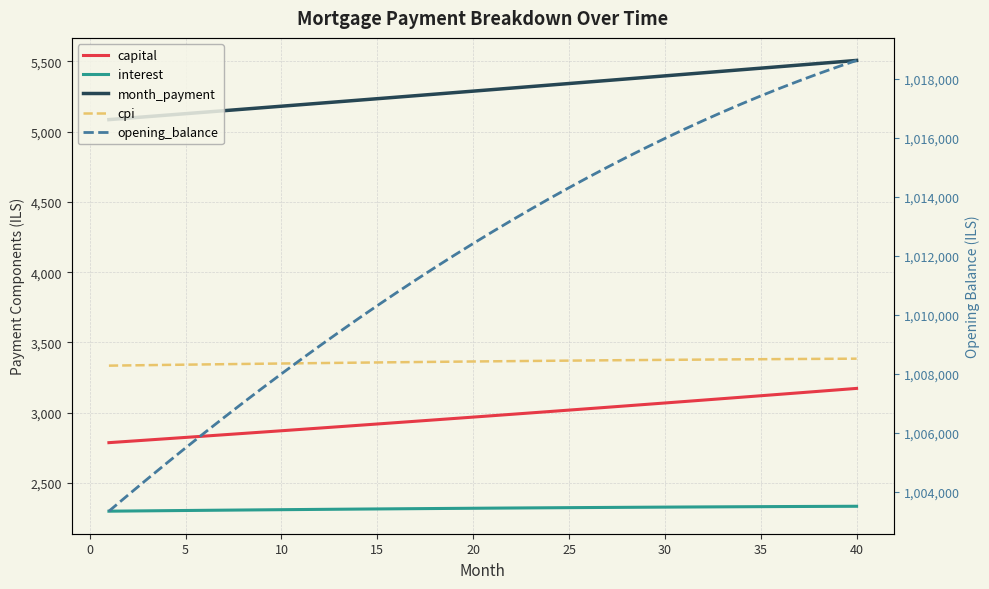

Reading right to left, list all the values displayed in this chart.

capital: 3173.3	3162.7	3152.2	3141.7	3131.3	3120.9	3110.5	3100.2	3089.9	3079.6	3069.4	3059.2	3049.0	3038.9	3028.8	3018.8	3008.7	2998.7	2988.8	2978.8	2968.9	2959.1	2949.3	2939.5	2929.7	2920.0	2910.3	2900.6	2890.9	2881.3	2871.8	2862.2	2852.7	2843.2	2833.8	2824.4	2815.0	2805.6	2796.3	2787.0
interest: 2334.3	2333.8	2333.3	2332.7	2332.2	2331.6	2331.0	2330.3	2329.7	2329.0	2328.3	2327.5	2326.8	2326.0	2325.3	2324.4	2323.6	2322.8	2321.9	2321.0	2320.1	2319.2	2318.2	2317.3	2316.3	2315.3	2314.3	2313.2	2312.2	2311.1	2310.0	2308.9	2307.7	2306.6	2305.4	2304.2	2303.0	2301.8	2300.6	2299.3
month_payment: 5507.6	5496.6	5485.5	5474.5	5463.5	5452.5	5441.5	5430.5	5419.6	5408.6	5397.7	5386.8	5375.9	5365.0	5354.1	5343.2	5332.3	5321.5	5310.7	5299.9	5289.1	5278.3	5267.5	5256.7	5246.0	5235.2	5224.5	5213.8	5203.1	5192.4	5181.8	5171.1	5160.5	5149.8	5139.2	5128.6	5118.0	5107.4	5096.9	5086.3
cpi: 3384.8	3384.1	3383.4	3382.6	3381.8	3381.0	3380.1	3379.2	3378.3	3377.3	3376.3	3375.3	3374.3	3373.2	3372.1	3370.9	3369.8	3368.6	3367.3	3366.1	3364.8	3363.5	3362.1	3360.8	3359.4	3357.9	3356.5	3355.0	3353.5	3352.0	3350.4	3348.8	3347.2	3345.6	3343.9	3342.2	3340.5	3338.7	3337.0	3335.2
opening_balance: 1018619.9	1018398.5	1018167.4	1017926.5	1017676.0	1017415.9	1017146.3	1016867.3	1016578.9	1016281.2	1015974.3	1015658.2	1015332.9	1014998.7	1014655.4	1014303.2	1013942.2	1013572.3	1013193.7	1012806.5	1012410.6	1012006.2	1011593.3	1011172.0	1010742.3	1010304.3	1009858.1	1009403.7	1008941.1	1008470.5	1007991.9	1007505.3	1007010.8	1006508.5	1005998.4	1005480.6	1004955.1	1004422.1	1003881.5	1003333.3